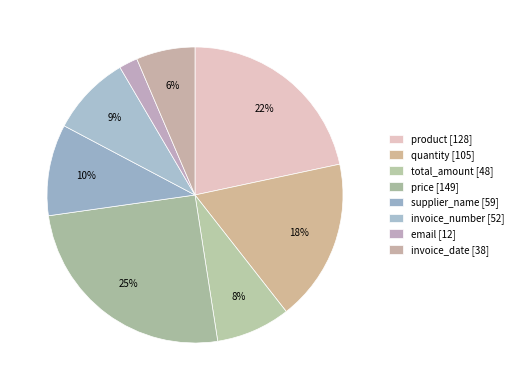

What is the change in value from price to supplier_name?

-90